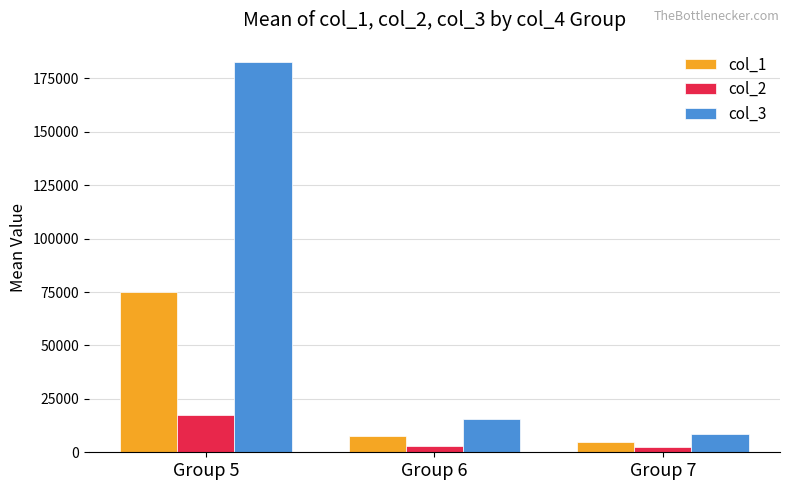

What is the sum of all col_2 values?

22403.8